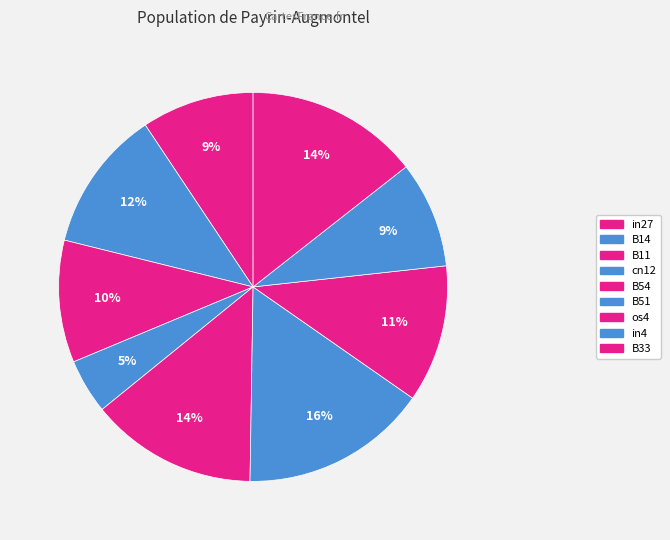

Count the number of slices in the pie.

9